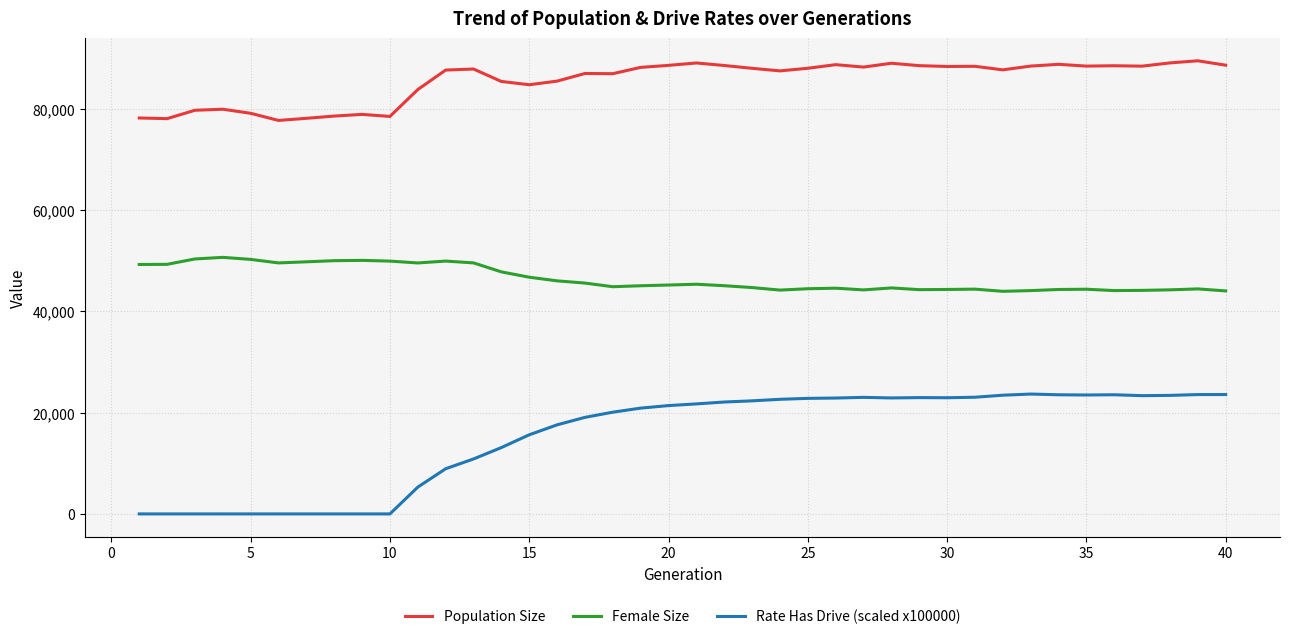

Rank the series by their average value, from lowest to highest.

Rate Has Drive (scaled x100000), Female Size, Population Size